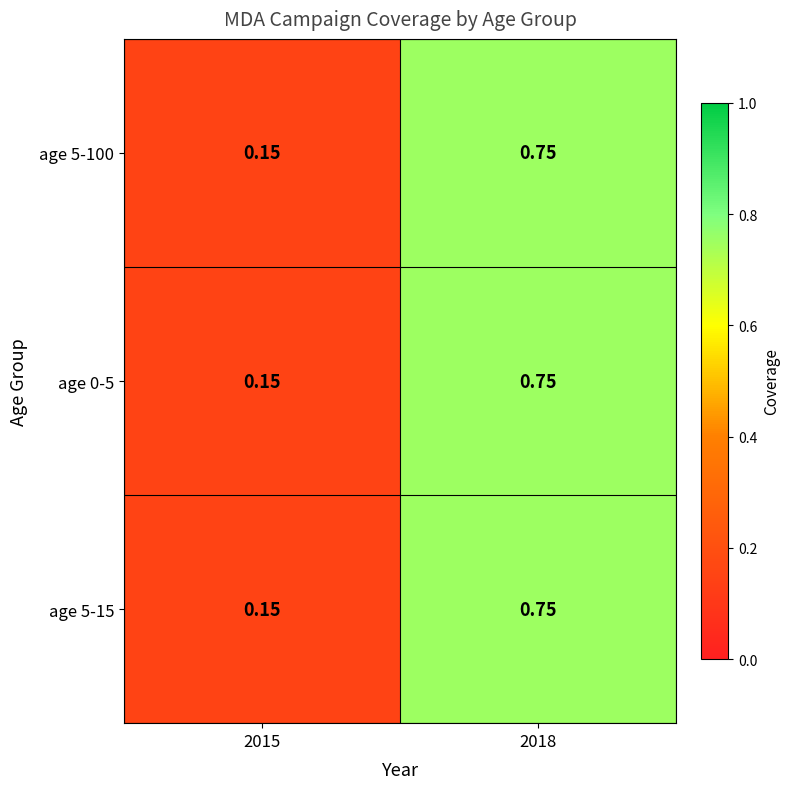

At how many categories does at least one series exceed 0?

2